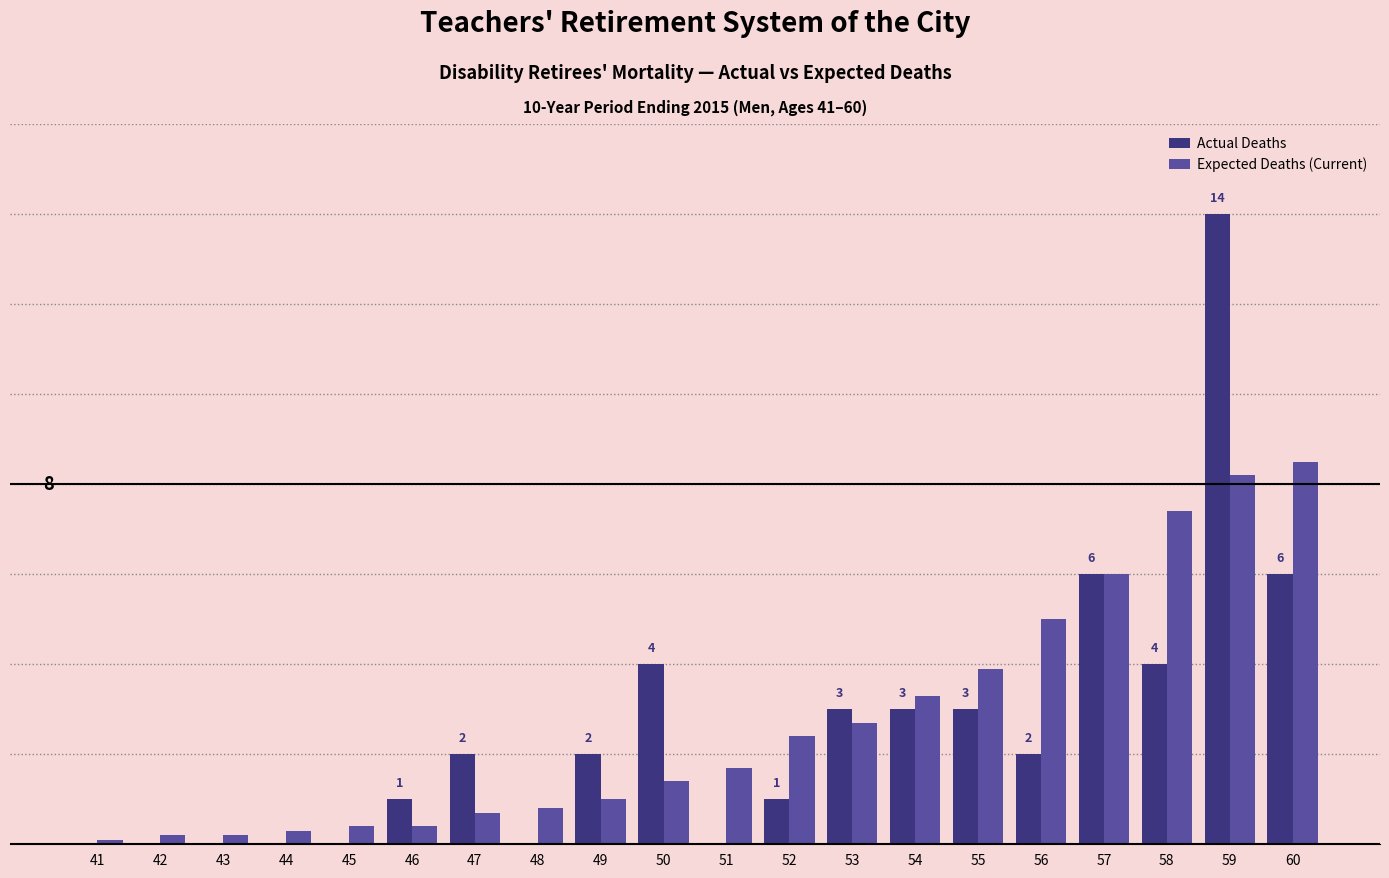

What are all the series names shown in the legend?

Actual Deaths, Expected Deaths (Current)